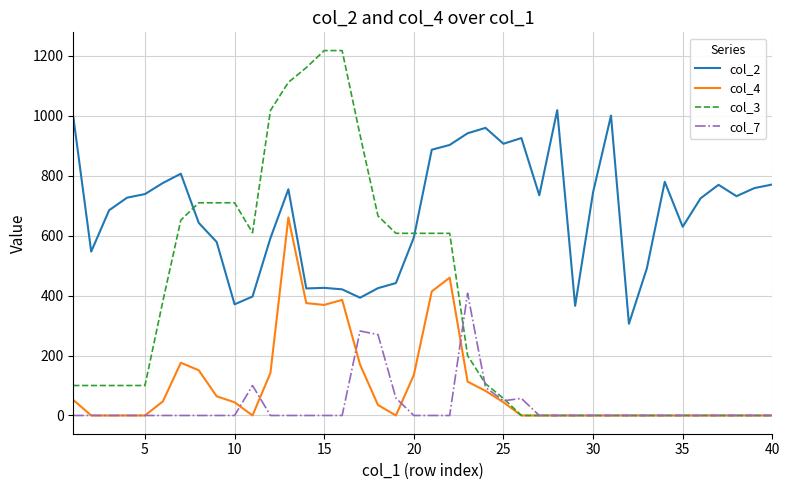

Which series has the largest range (max minus min)?

col_3